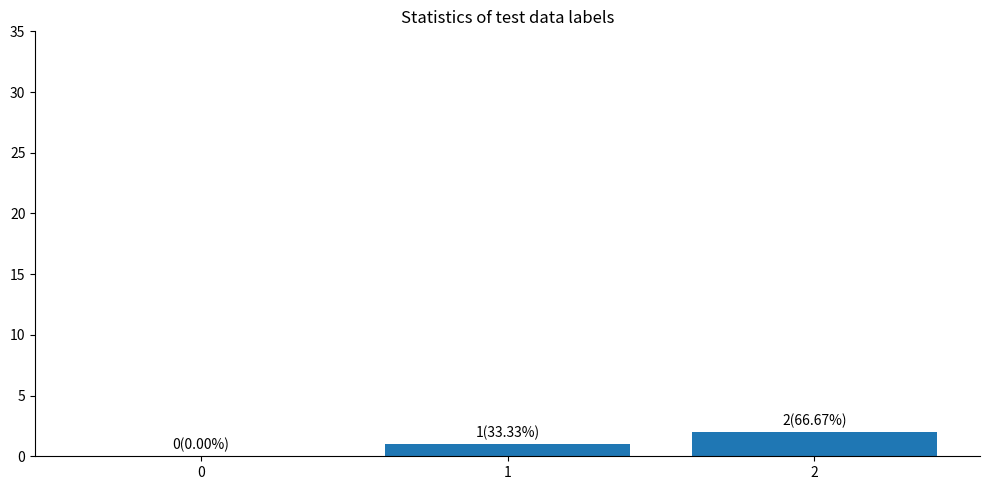

Approximately how many times larger is the value at 2 compared to 1?

2.0